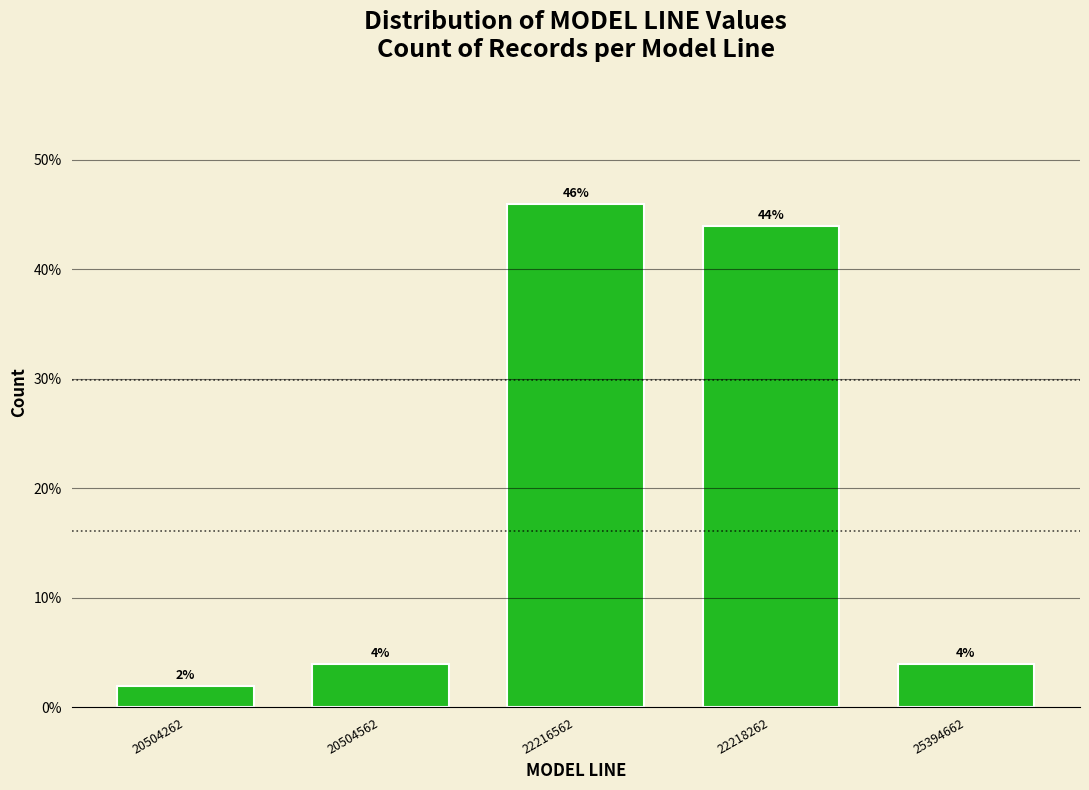

Reading left to right, what are all the values shown in this chart?

20504262=2	20504562=4	22216562=46	22218262=44	25394662=4